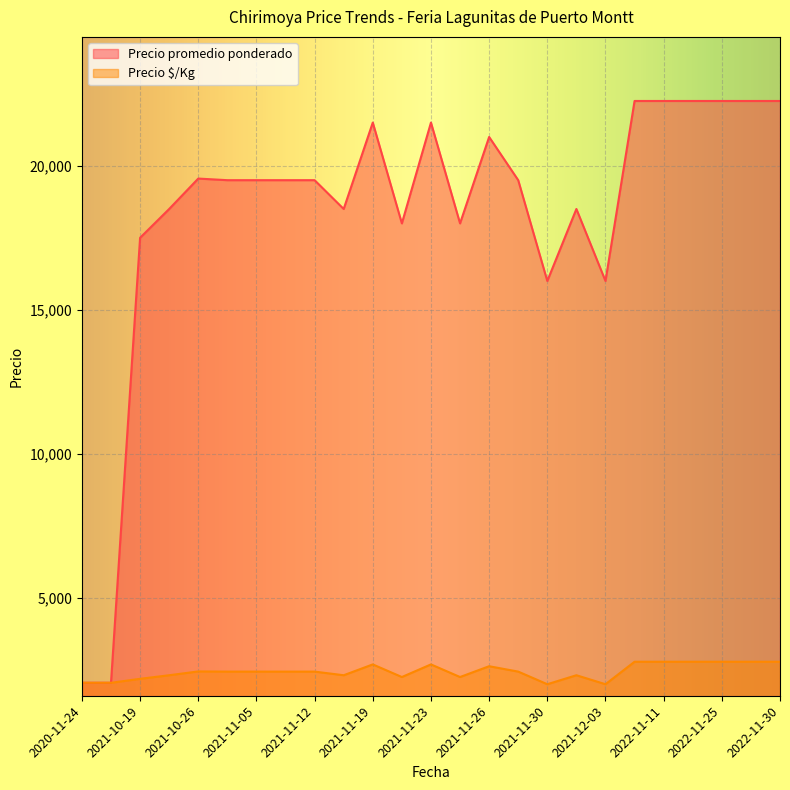

What is the difference between the Precio promedio ponderado values at 2021-11-12 and 2022-11-11?

2750